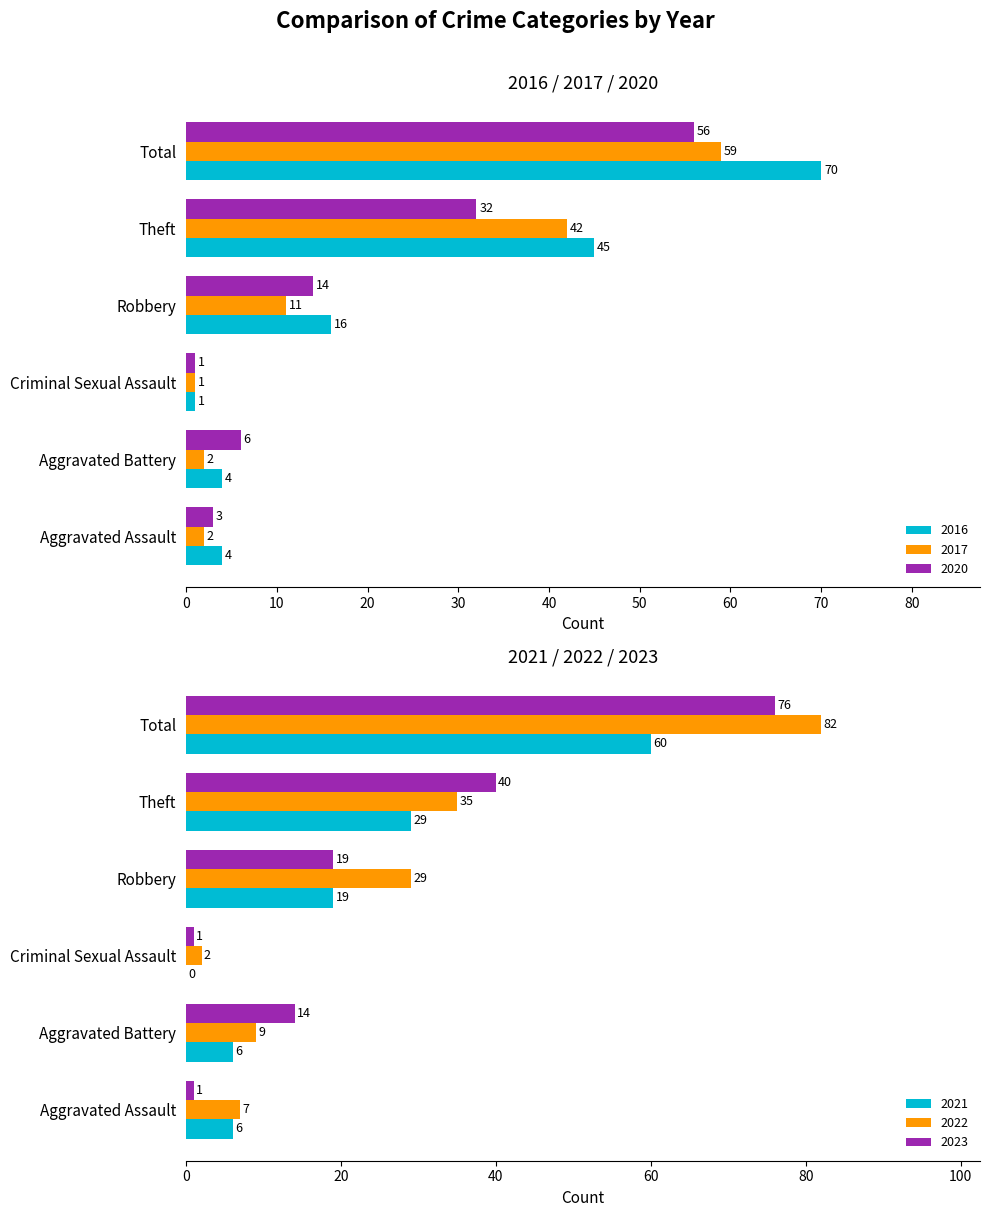

Reading left to right, transcribe all the data shown in this chart.

2017: Aggravated Assault=2	Aggravated Battery=2	Criminal Sexual Assault=1	Robbery=11	Theft=42	Total=59
2021: Aggravated Assault=6	Aggravated Battery=6	Criminal Sexual Assault=0	Robbery=19	Theft=29	Total=60
2020: Aggravated Assault=3	Aggravated Battery=6	Criminal Sexual Assault=1	Robbery=14	Theft=32	Total=56
2022: Aggravated Assault=7	Aggravated Battery=9	Criminal Sexual Assault=2	Robbery=29	Theft=35	Total=82
2023: Aggravated Assault=1	Aggravated Battery=14	Criminal Sexual Assault=1	Robbery=19	Theft=40	Total=76
2016: Aggravated Assault=4	Aggravated Battery=4	Criminal Sexual Assault=1	Robbery=16	Theft=45	Total=70